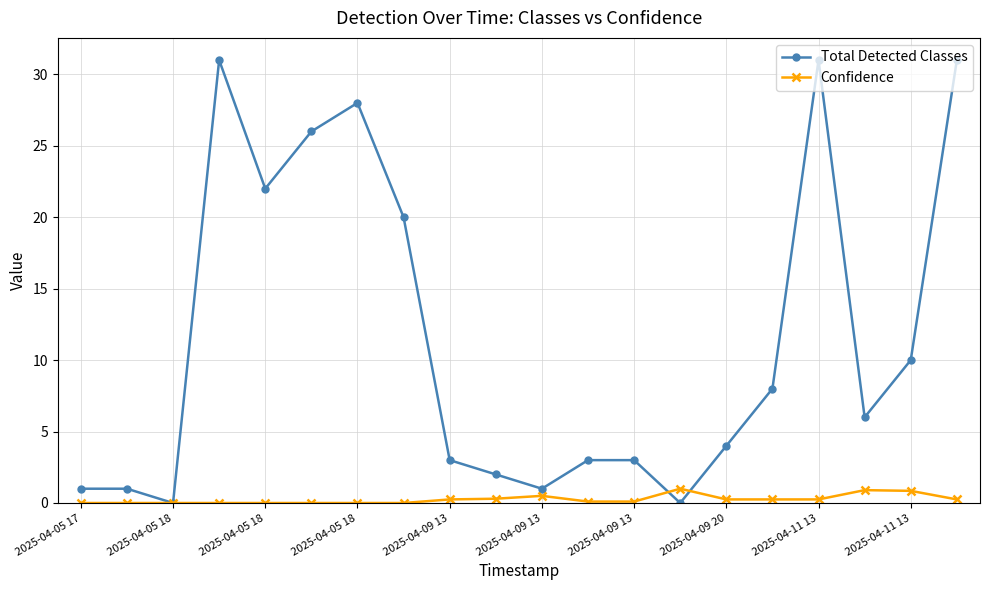

What is the greatest value displayed?

31.0